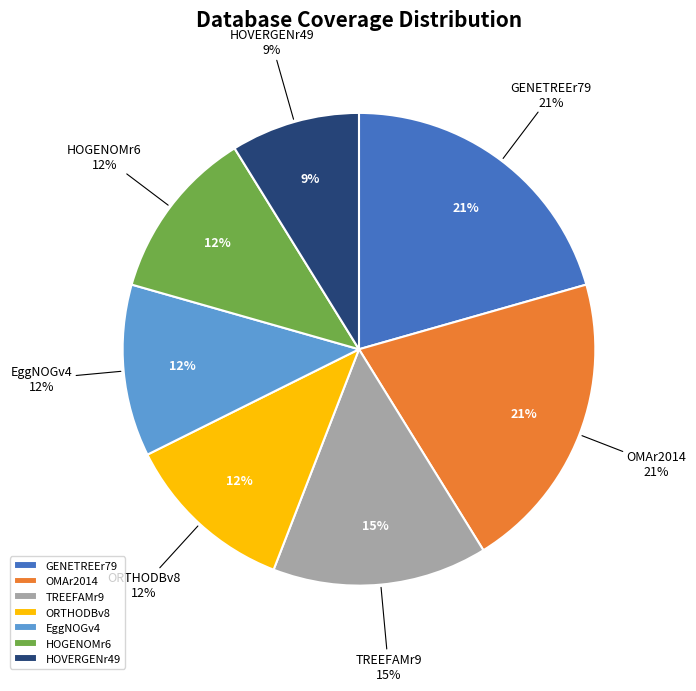

To the nearest percent, what is the combined percentage of TREEFAMr9 and ORTHODBv8?

26%